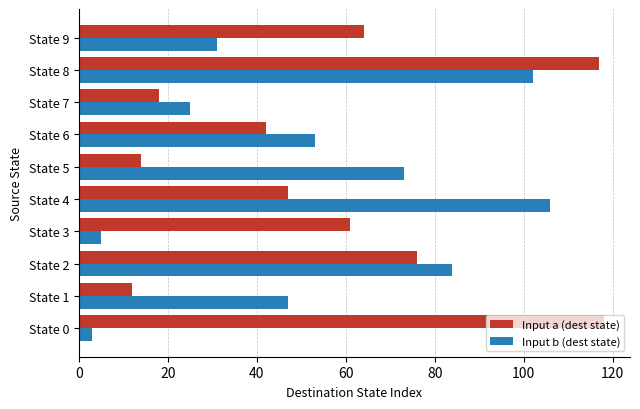

What is the difference between the maximum and minimum values in the Input b (dest state) series?

103